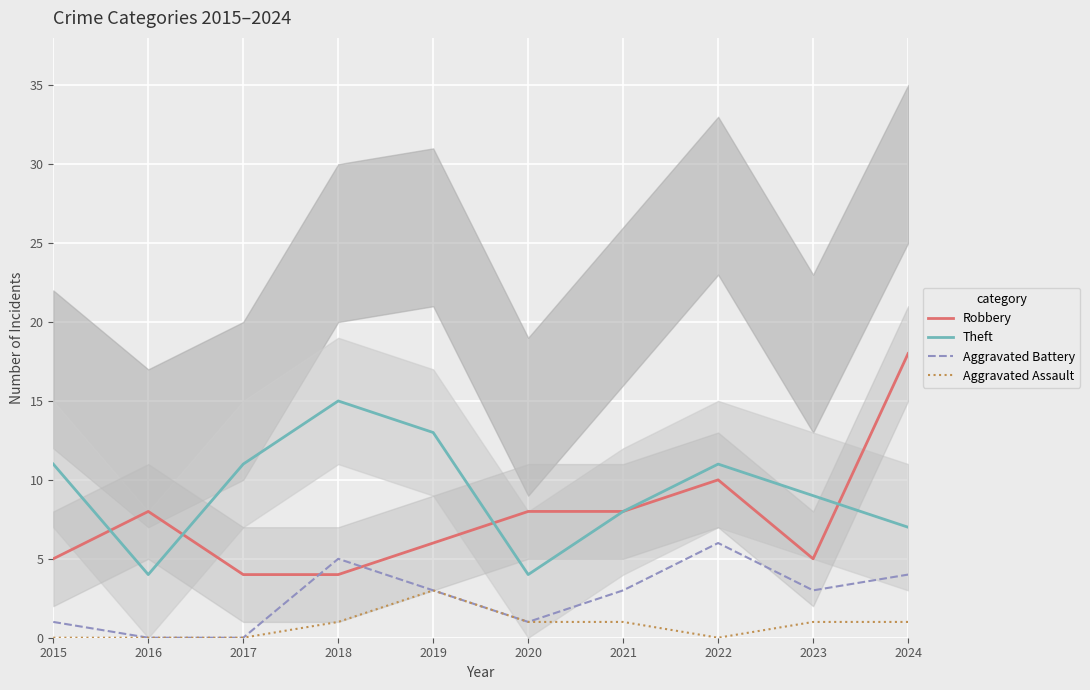

What is the spread (max minus min) of values at 2019?

10